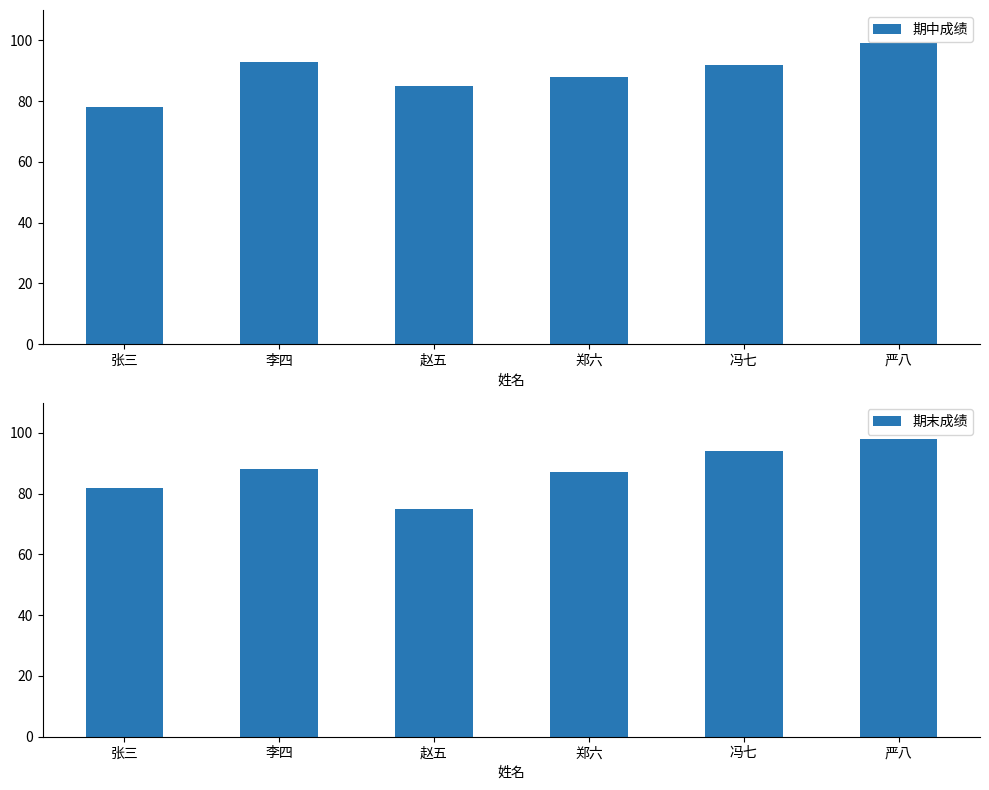

What is the total value across all series at 郑六?

175